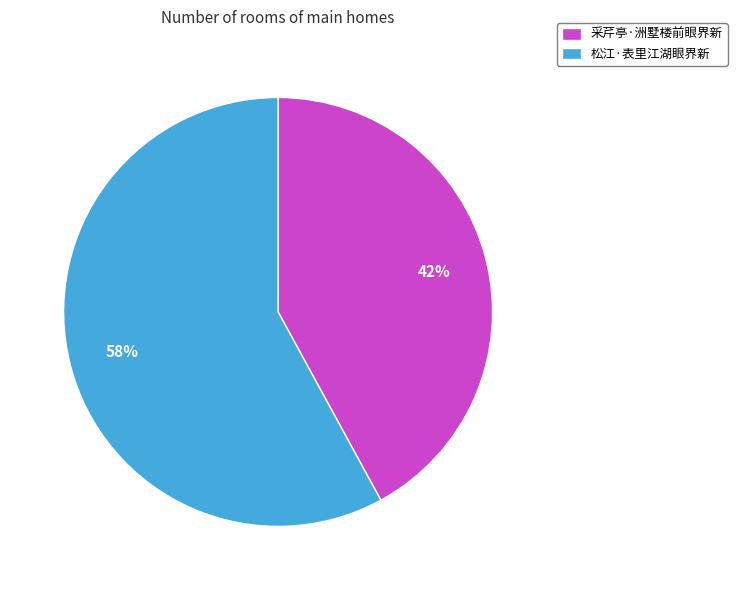

What percentage is the 采芹亭·洲墅楼前眼界新 slice, to the nearest percent?

42%